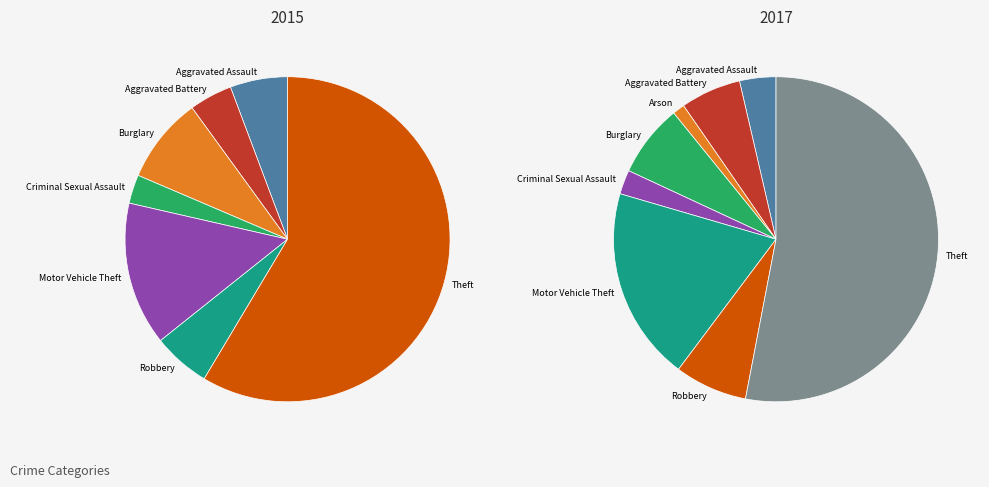

Is it true that Aggravated Battery is 1% of the pie?

False